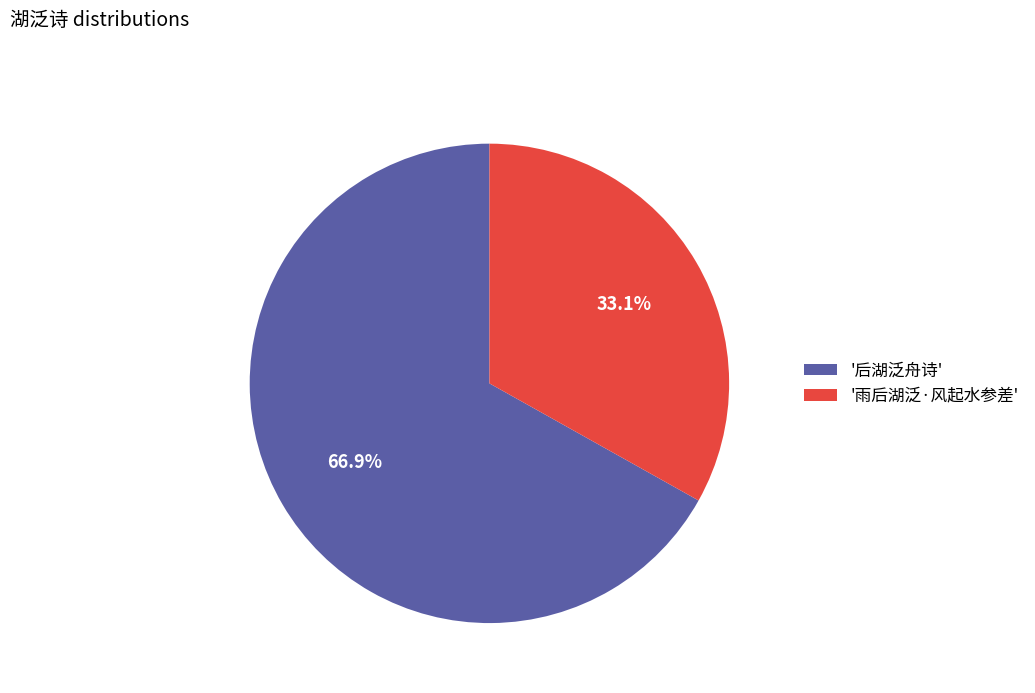

Rank the categories by value from highest to lowest.

'后湖泛舟诗', '雨后湖泛·风起水参差'